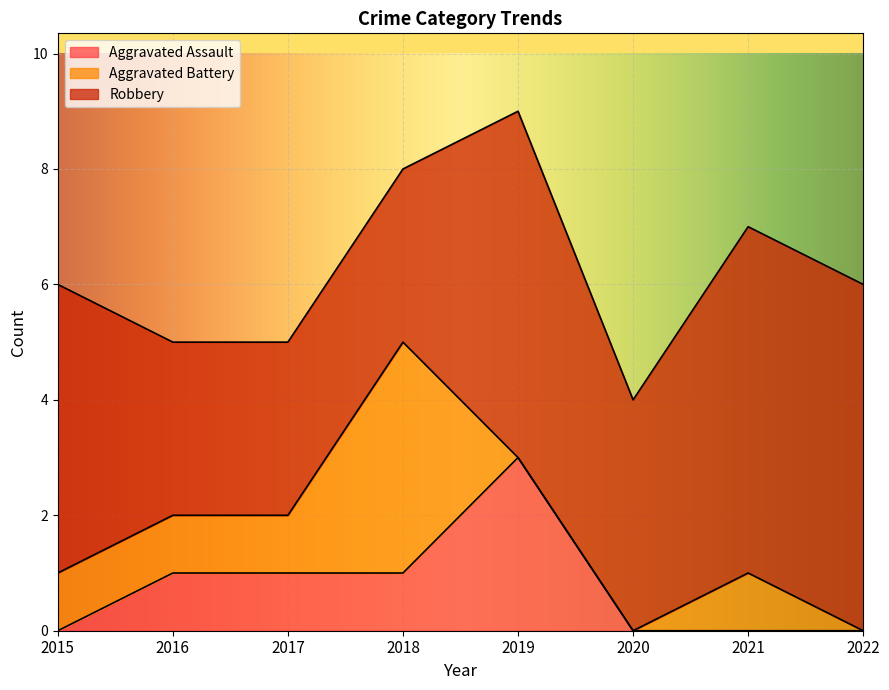

The value of Aggravated Assault at 2020 is -1. True or false?

False